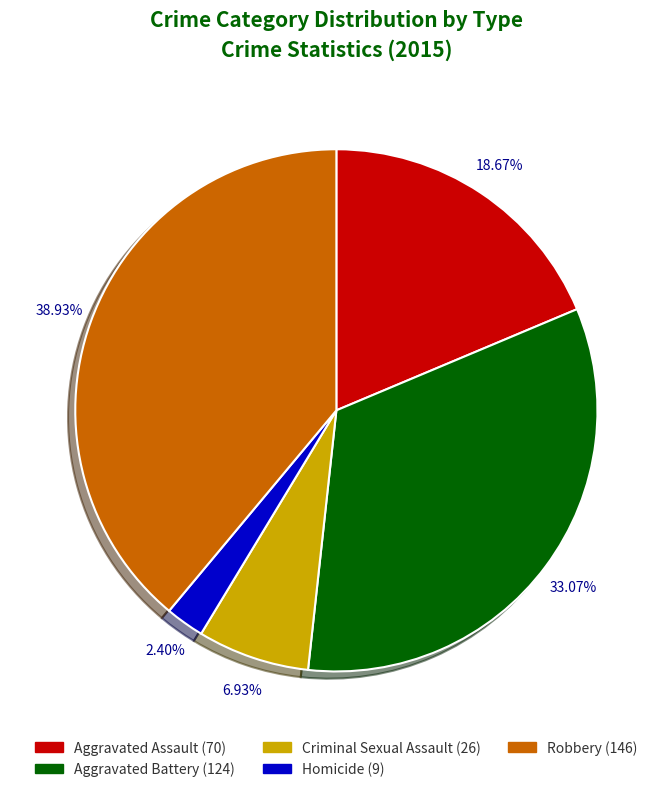

Which category has the smallest portion of the pie?

Homicide